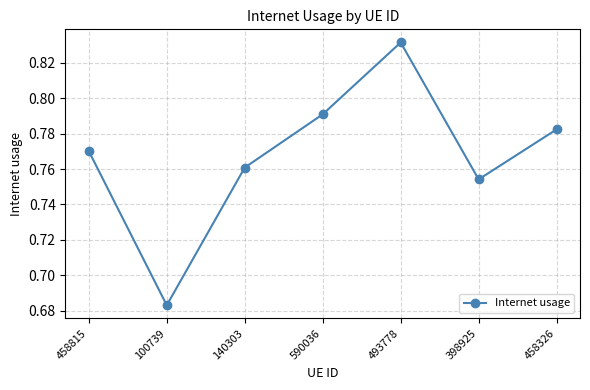

Between 458815 and 458326, which is larger?

458326